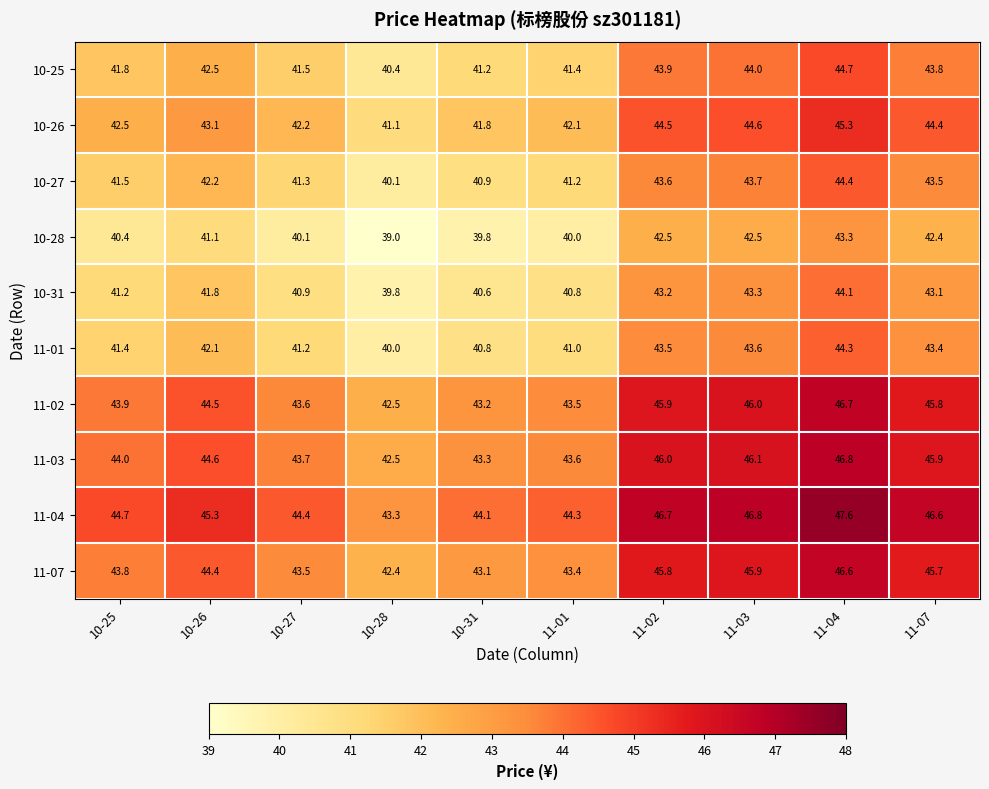

At which label is 11-01 closest to 42?

10-26